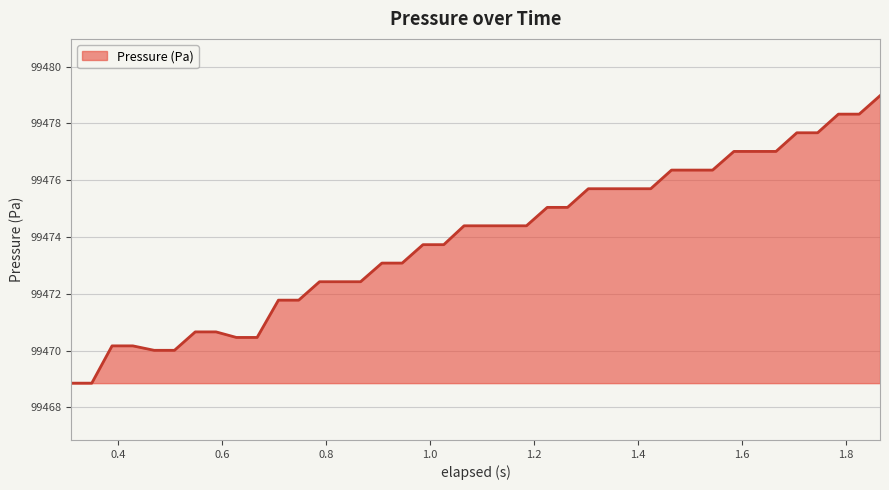

What is the maximum value shown in the chart?

99479.0